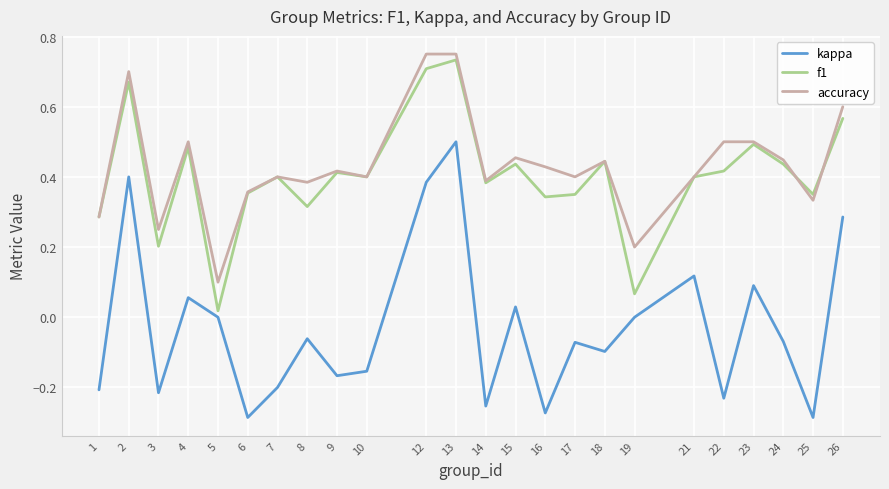

Is it true that f1 equals 0.1 at 19?

True